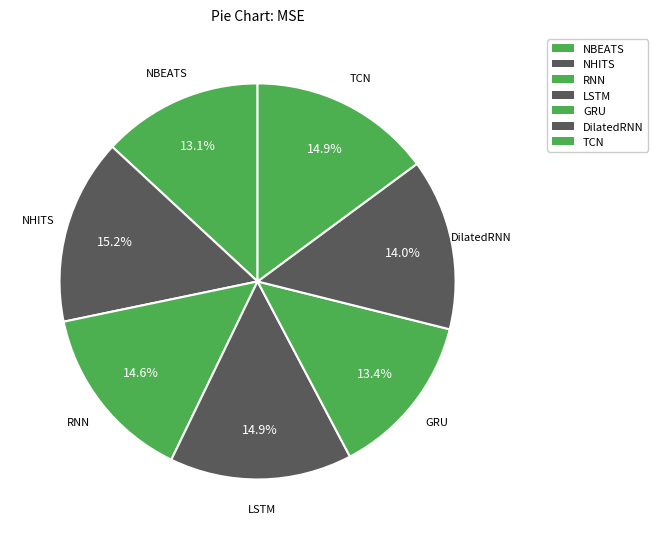

How many segments does this pie chart have?

7